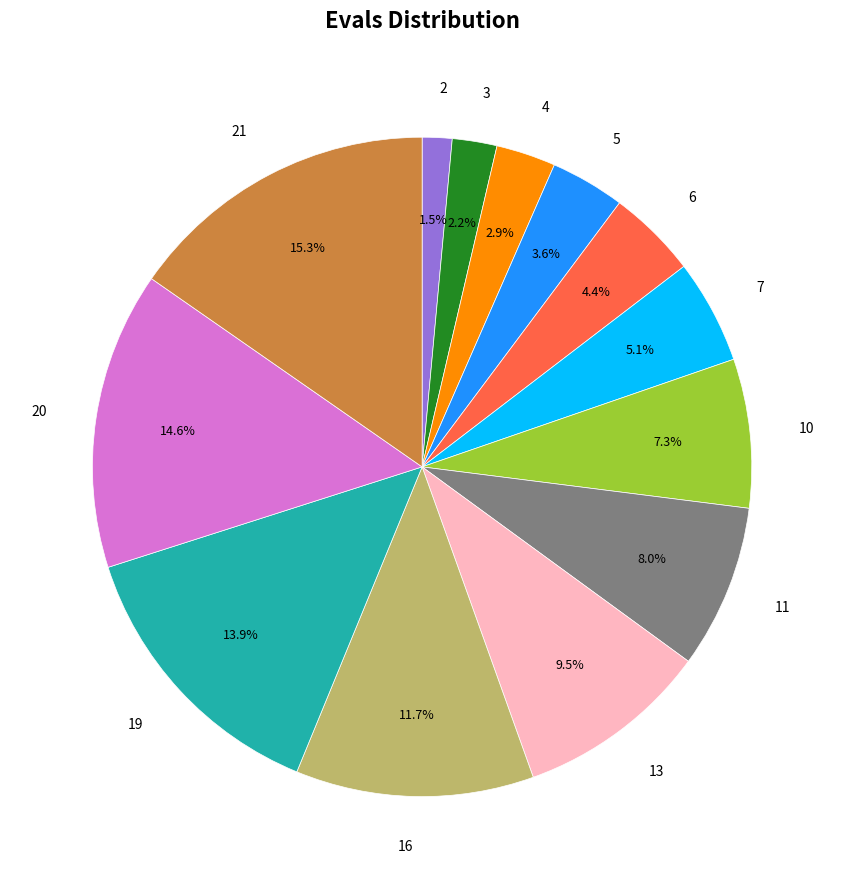

The 6 slice represents 4% of the pie. True or false?

True